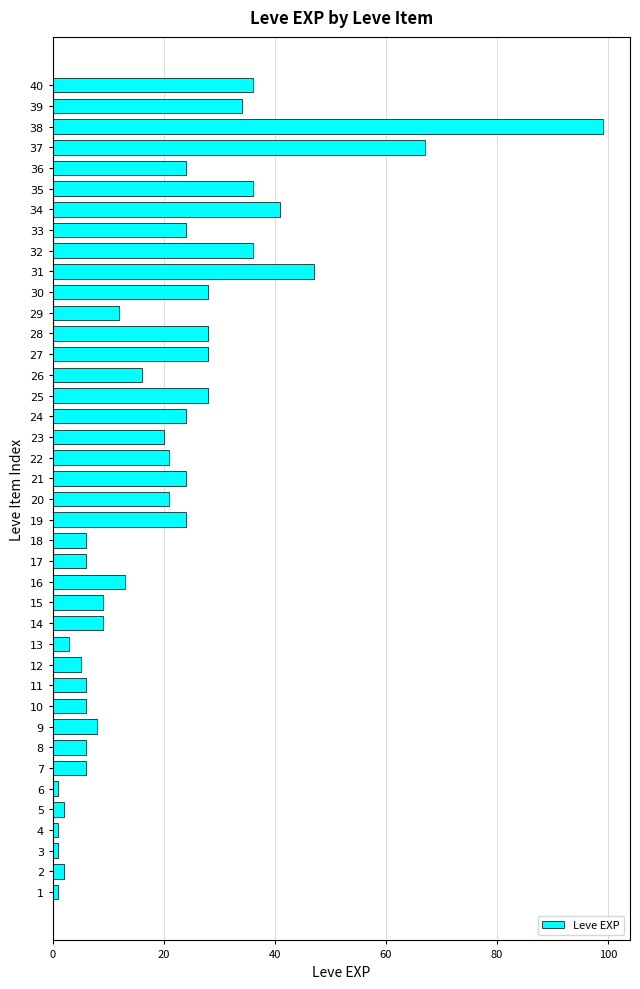

Is it true that the value at 15 is 13?

False